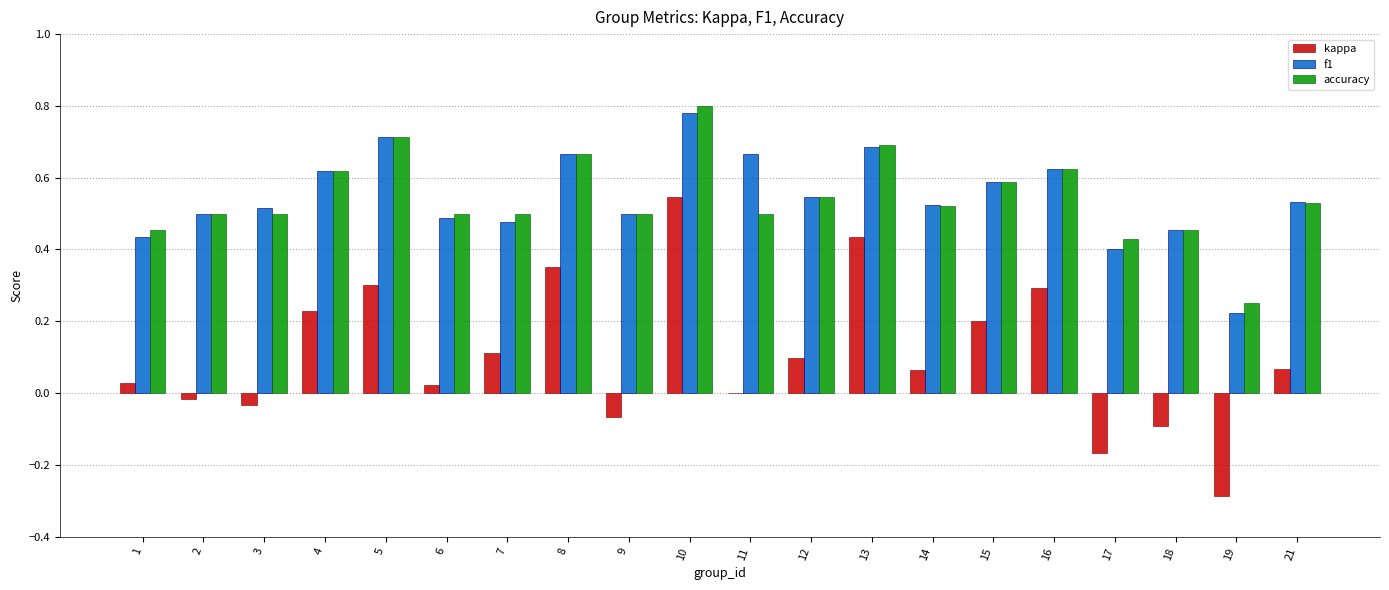

Which category has the highest value across all series?

10